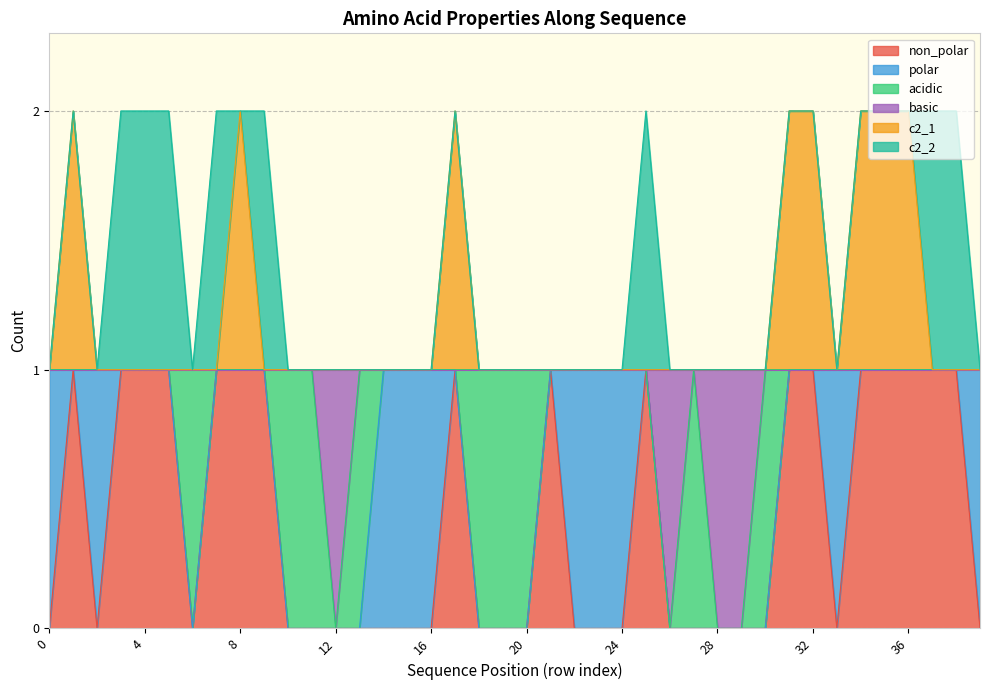

What is the value of the c2_1 point at the 35th from the left?

2